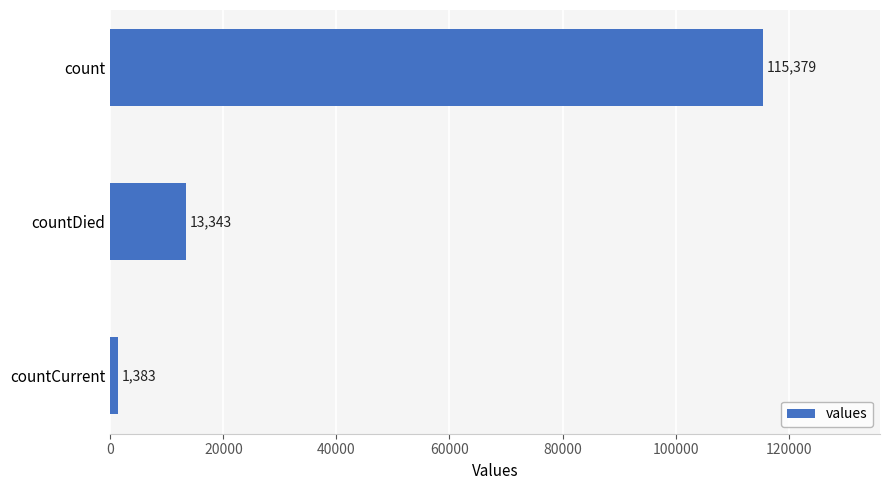

What is the smallest value displayed?

1383